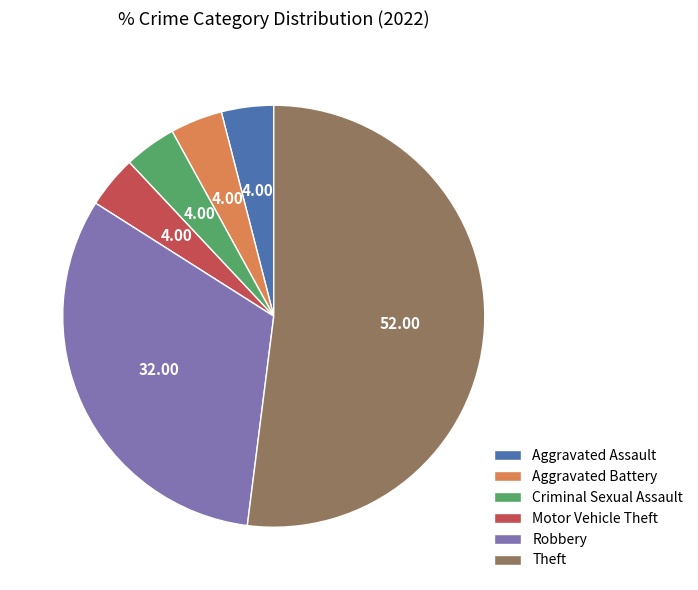

Is the sum of Motor Vehicle Theft and Robbery greater than half?

No